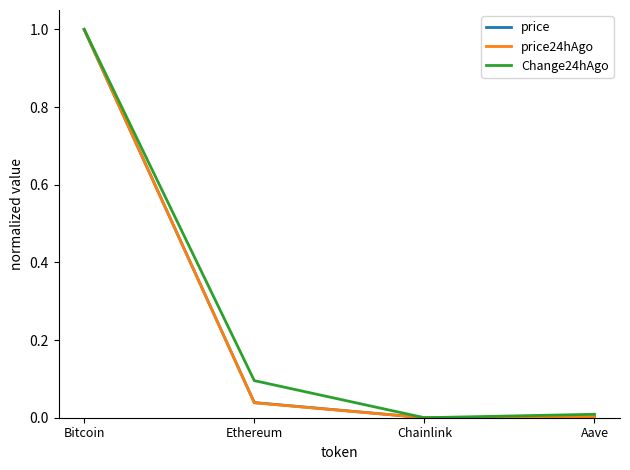

Between Bitcoin and Ethereum, which series saw the biggest shift?

price24hAgo